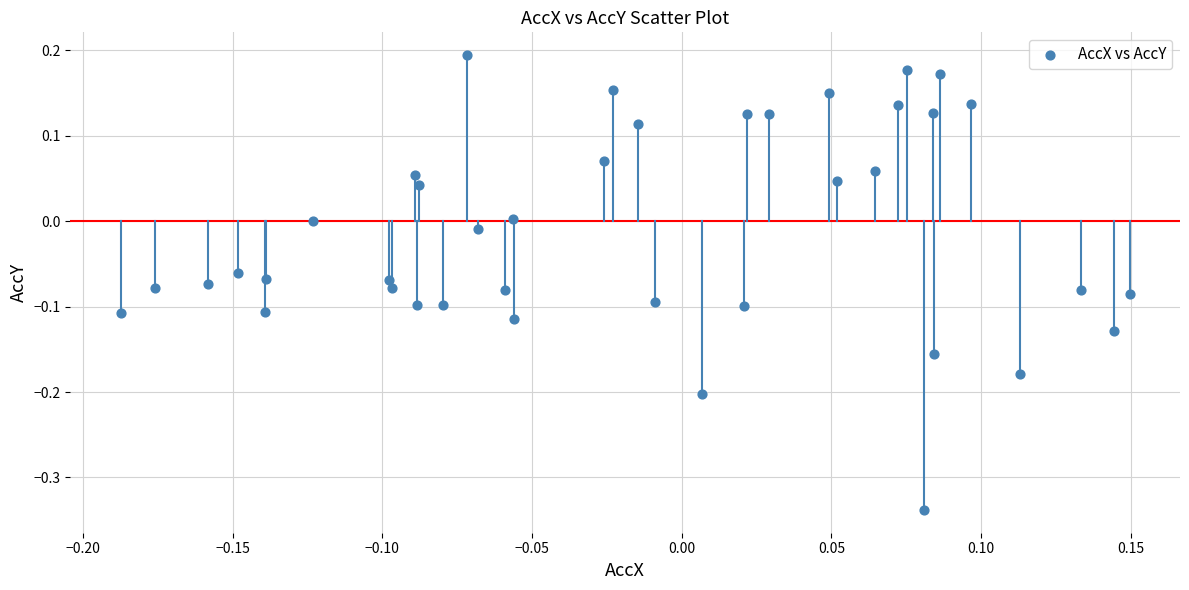

What is the range of X values (max minus min)?

0.3